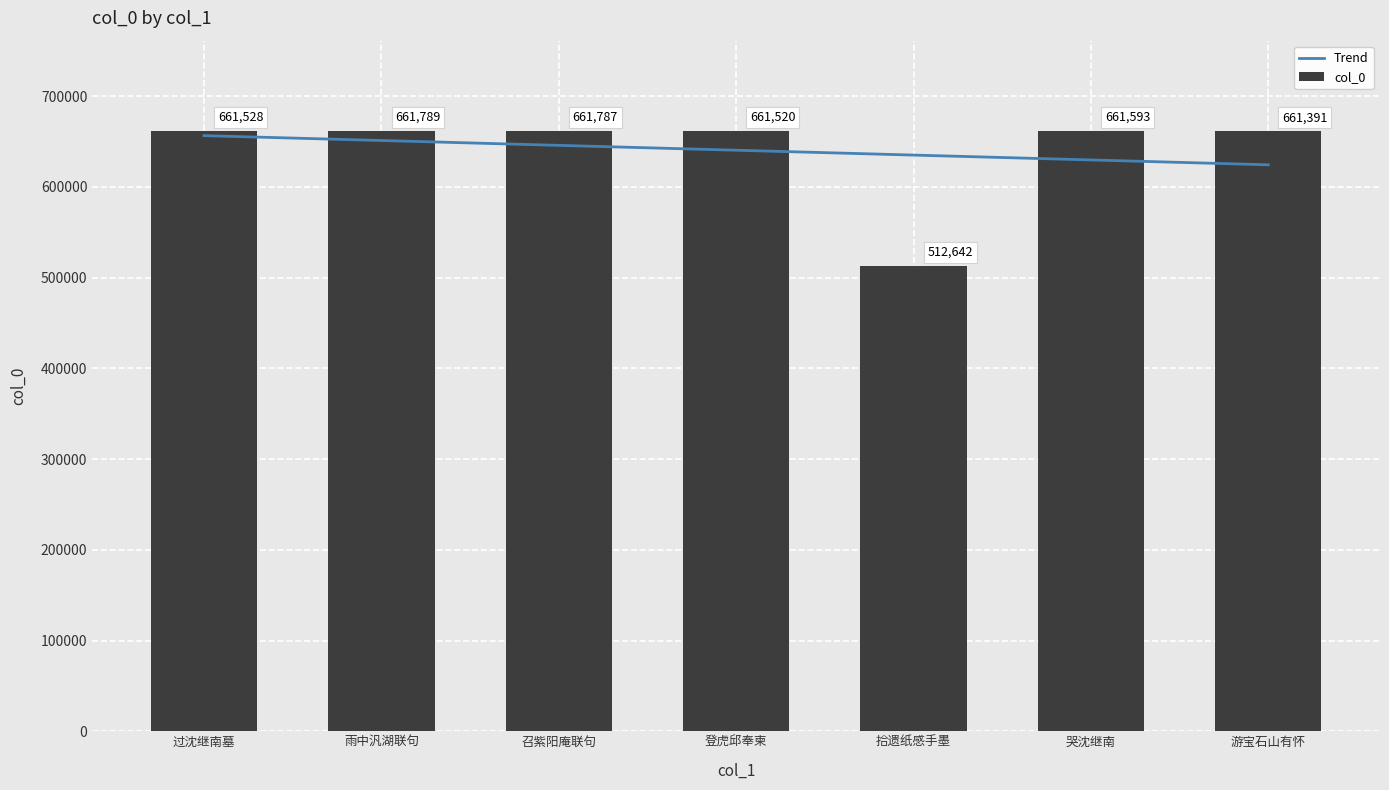

What is the maximum value shown in the chart?

661789